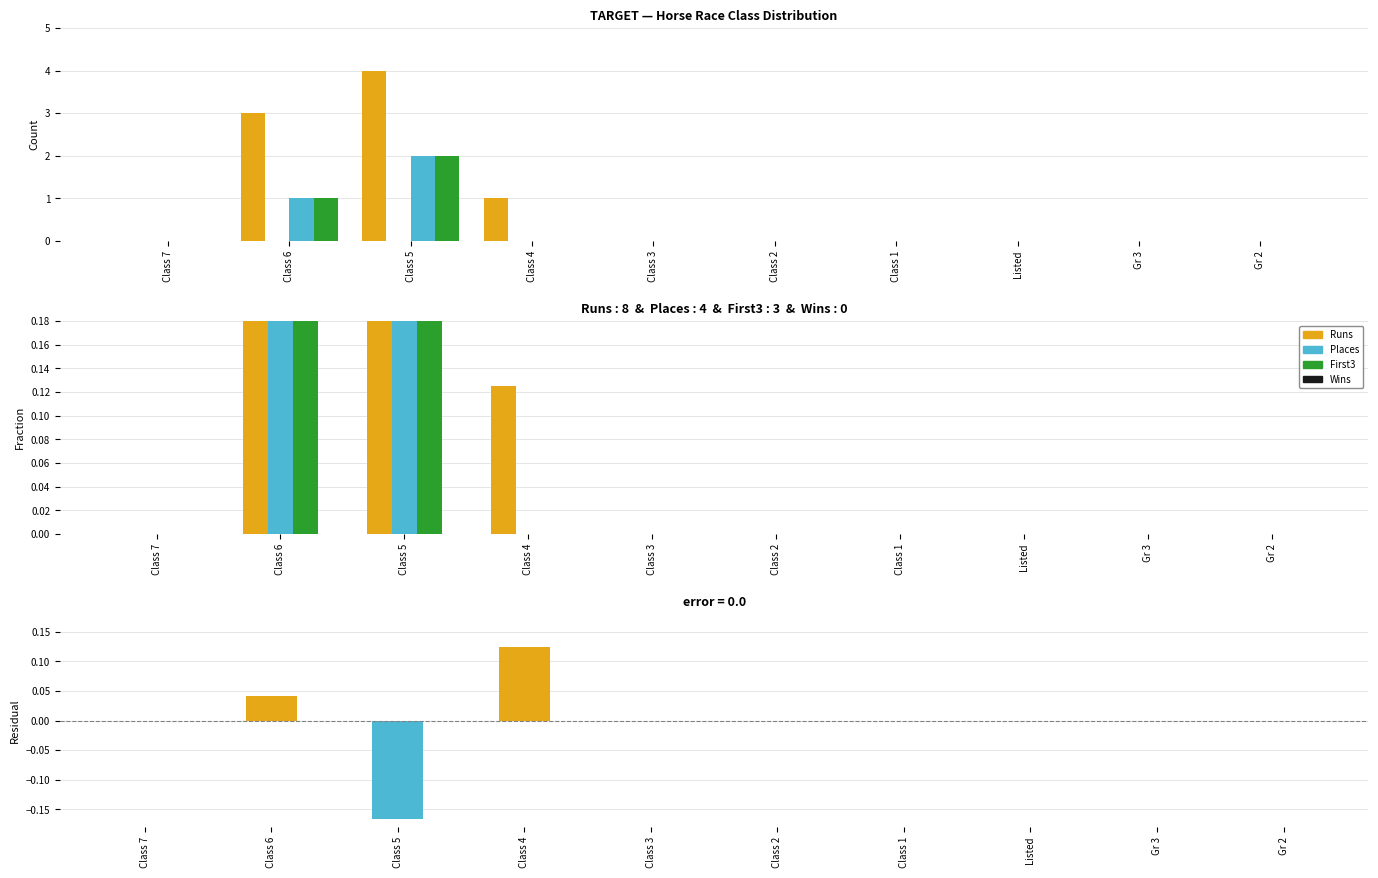

Reading left to right, list all the values displayed in this chart.

Runs: Class 7=0.0	Class 6=0.4	Class 5=0.5	Class 4=0.1	Class 3=0.0	Class 2=0.0	Class 1=0.0	Listed=0.0	Gr 3=0.0	Gr 2=0.0
Wins: Class 7=0.0	Class 6=0.0	Class 5=0.0	Class 4=0.0	Class 3=0.0	Class 2=0.0	Class 1=0.0	Listed=0.0	Gr 3=0.0	Gr 2=0.0
Places: Class 7=0.0	Class 6=0.3	Class 5=0.7	Class 4=0.0	Class 3=0.0	Class 2=0.0	Class 1=0.0	Listed=0.0	Gr 3=0.0	Gr 2=0.0
First3: Class 7=0.0	Class 6=0.3	Class 5=0.7	Class 4=0.0	Class 3=0.0	Class 2=0.0	Class 1=0.0	Listed=0.0	Gr 3=0.0	Gr 2=0.0
Residual: Class 7=0.0	Class 6=0.0	Class 5=-0.2	Class 4=0.1	Class 3=0.0	Class 2=0.0	Class 1=0.0	Listed=0.0	Gr 3=0.0	Gr 2=0.0